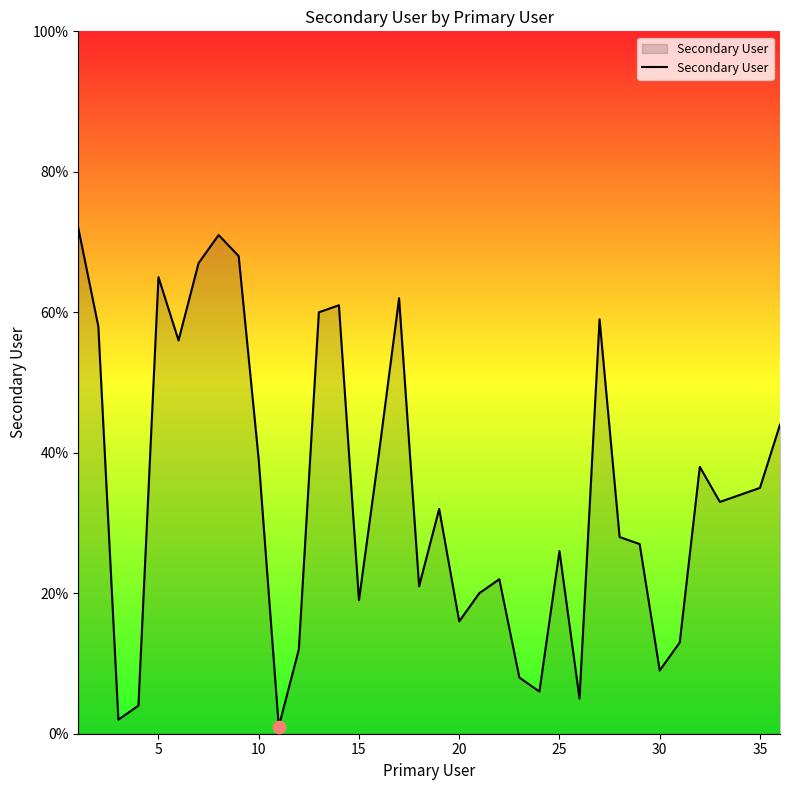

What is the greatest value displayed?

72